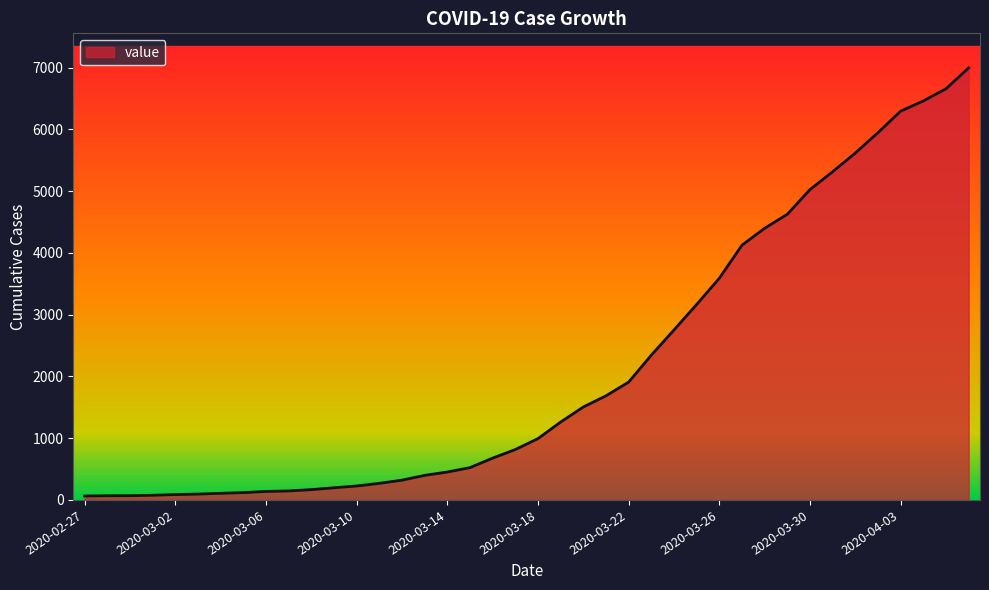

How many lines are shown in the chart?

1